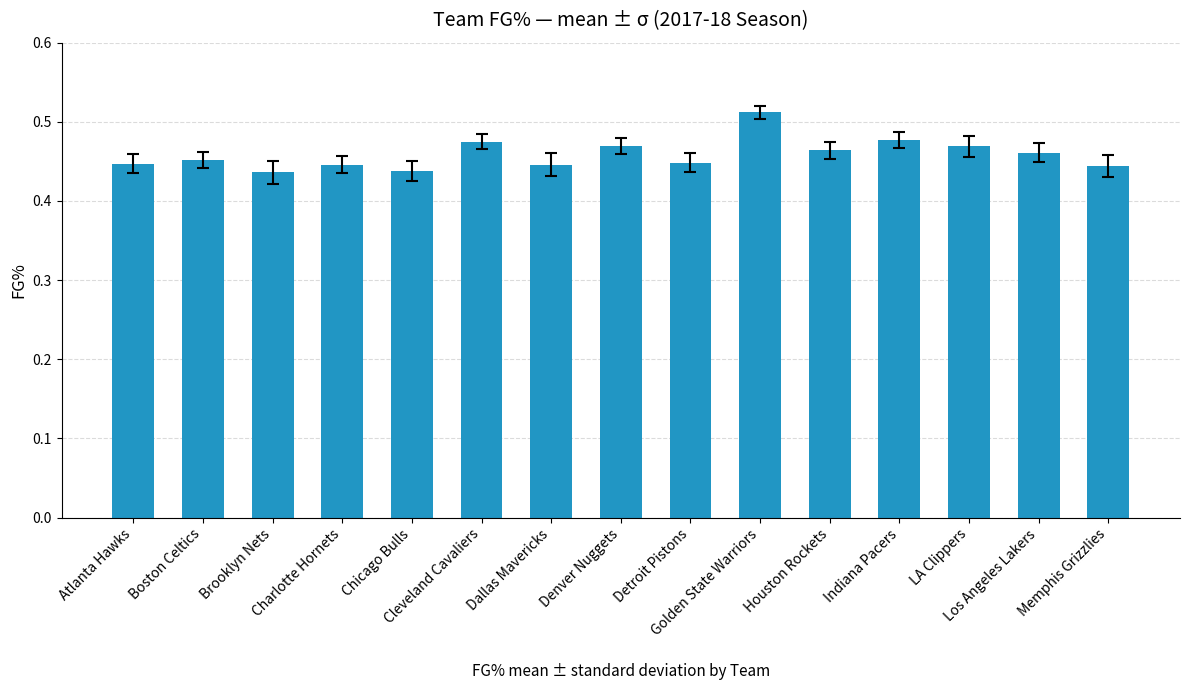

Does the chart contain stacked bars?

No